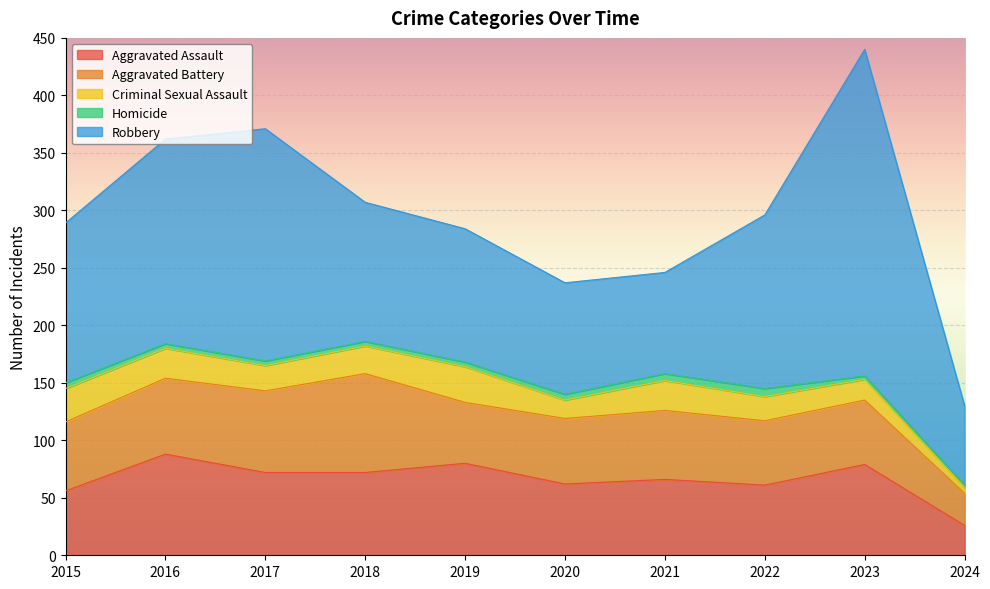

Which series has the largest range (max minus min)?

Robbery